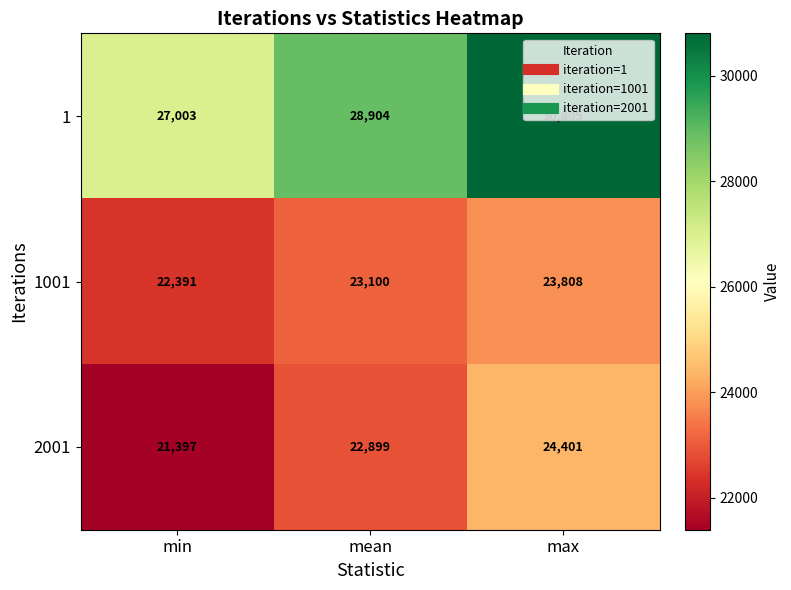

What is the difference between the highest and lowest values at mean?

6005